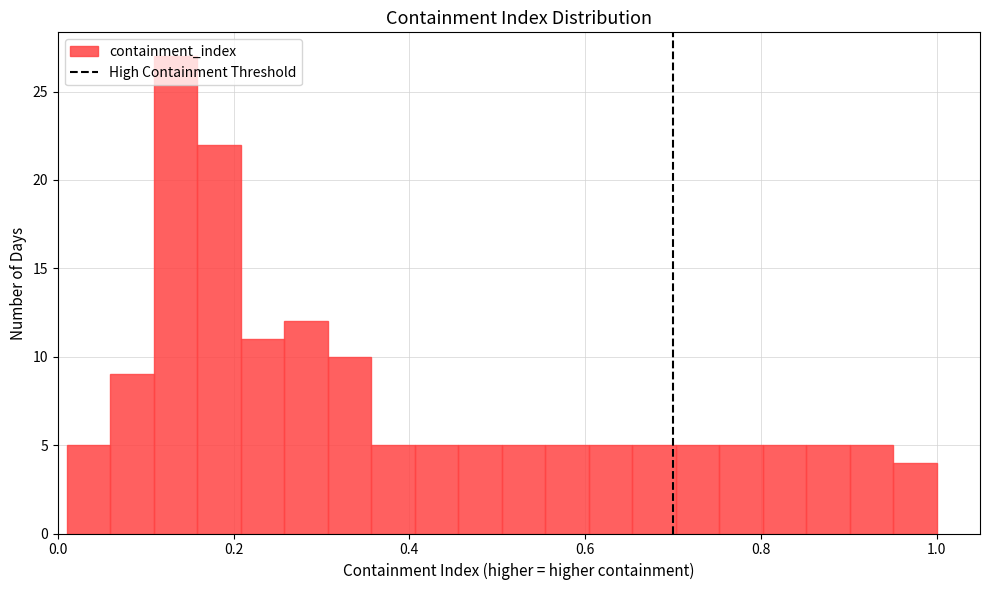

Read against the x-axis, roughly where is the centre of the tallest bar?

0.14